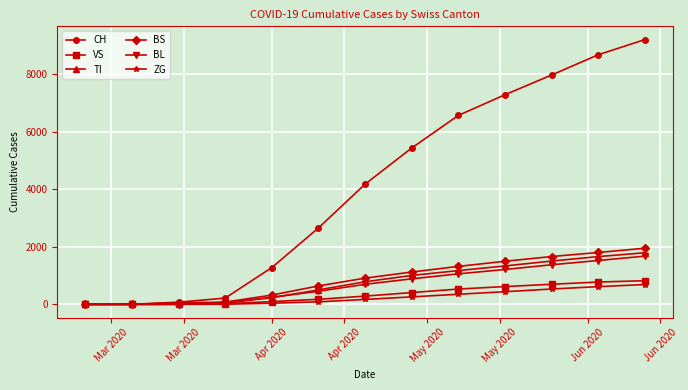

What is the greatest value displayed?

9213